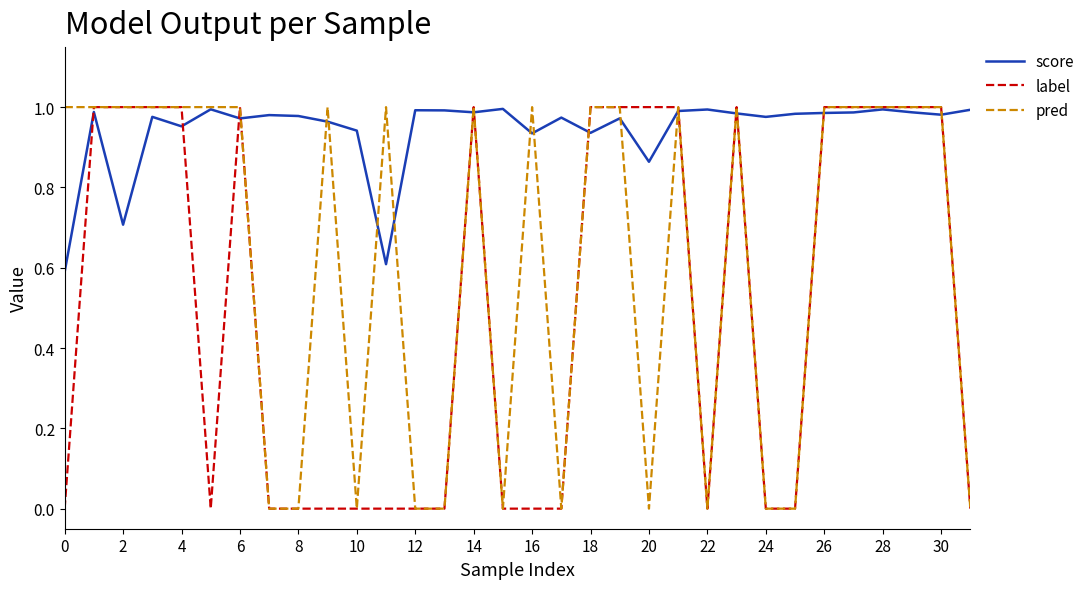

Rank the series by their average value, from highest to lowest.

score, pred, label